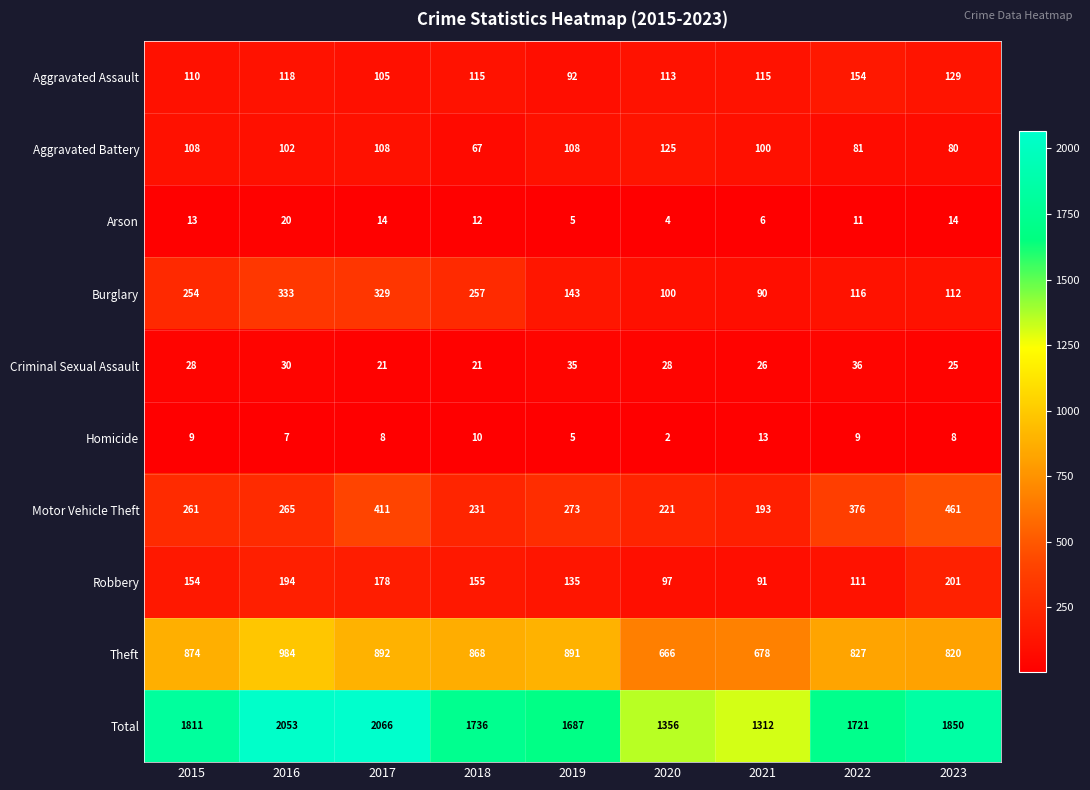

How many categories are shown in the chart?

9